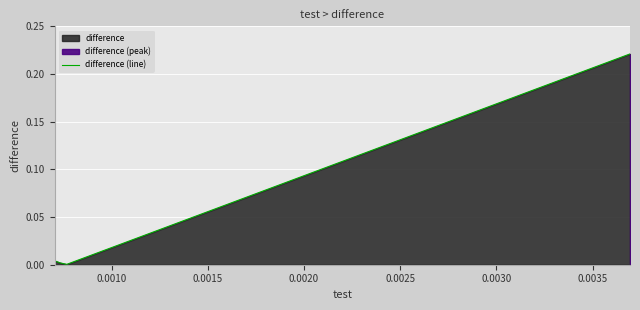

True or false: there are more than 2 points higher than both neighbors.

False